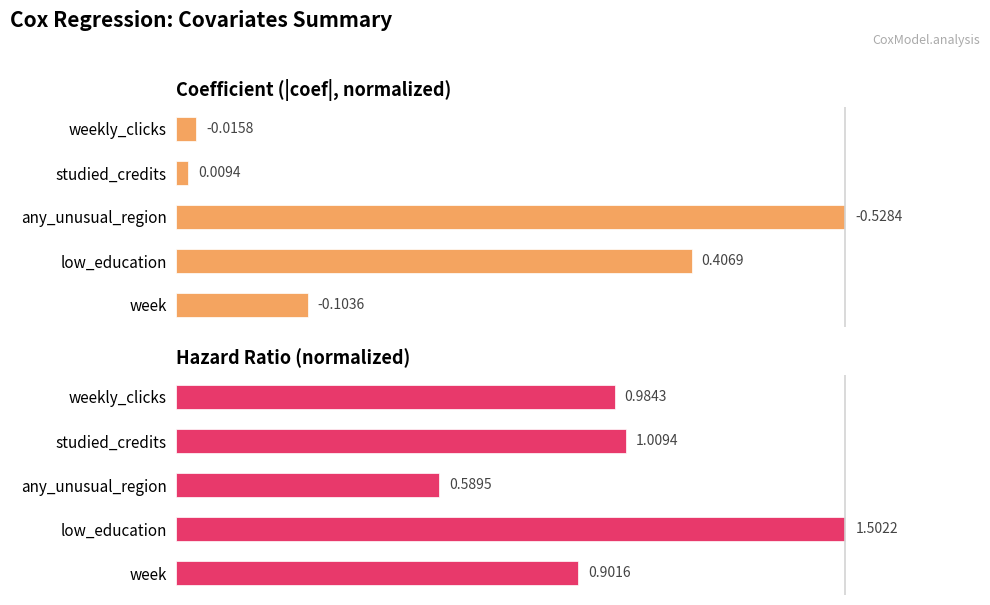

What is the value of the coef bar at the 3rd from the left?

100.0